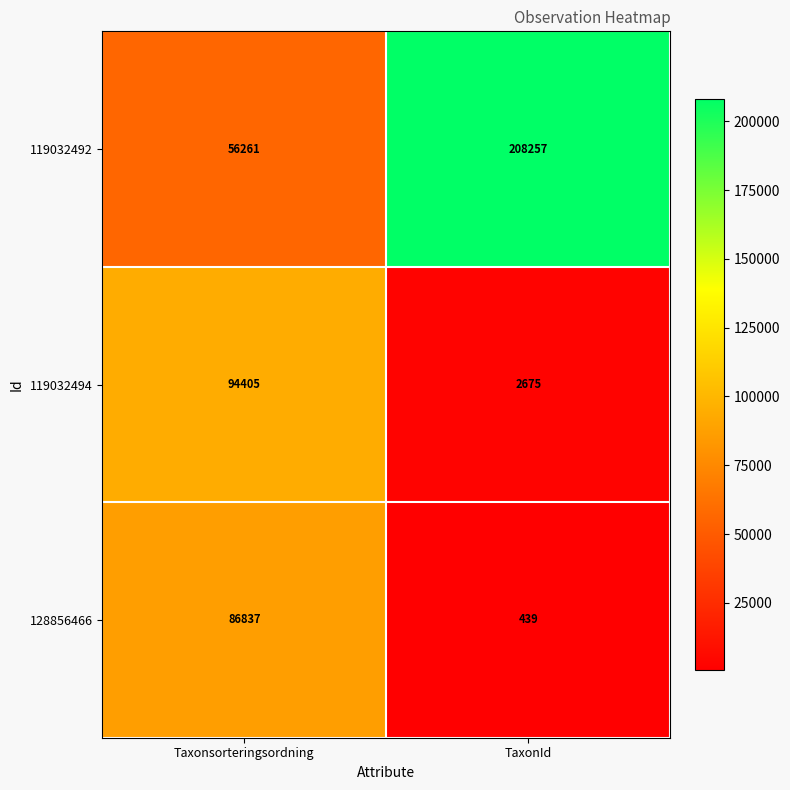

Read the 128856466 value at TaxonId, to the nearest 100.

400